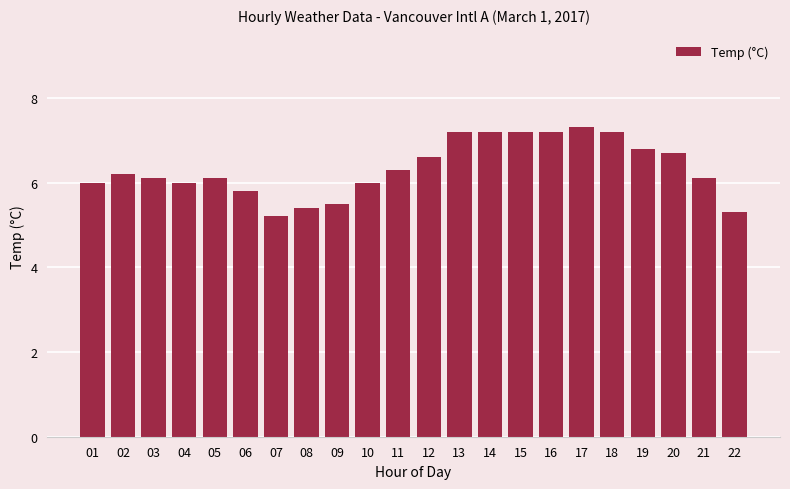

What value does the data have at 10?

6.0